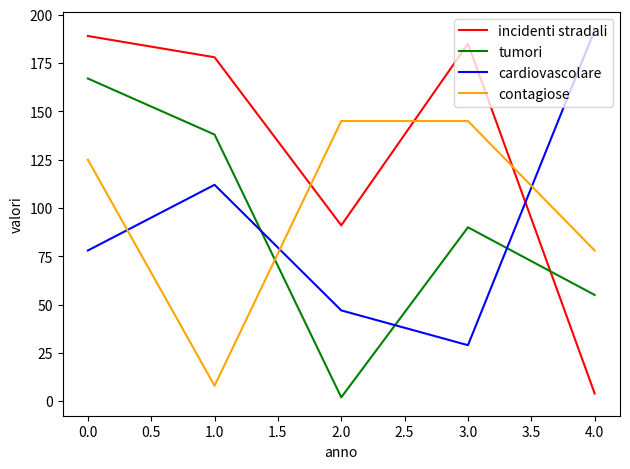

What is the average value of the contagiose series?

100